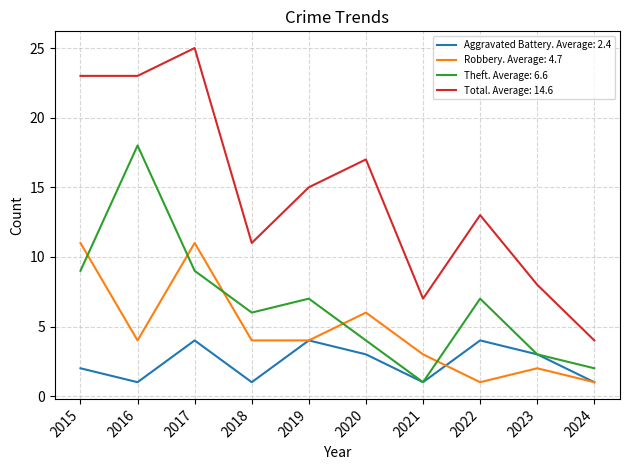

At which category does the chart reach its peak across all series?

2017